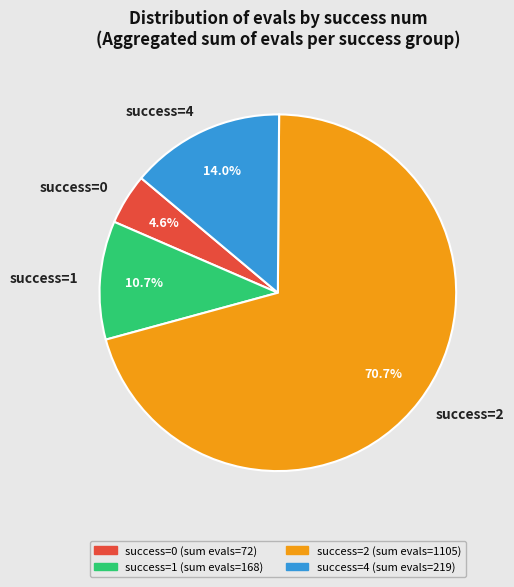

Does any single category account for the majority?

Yes